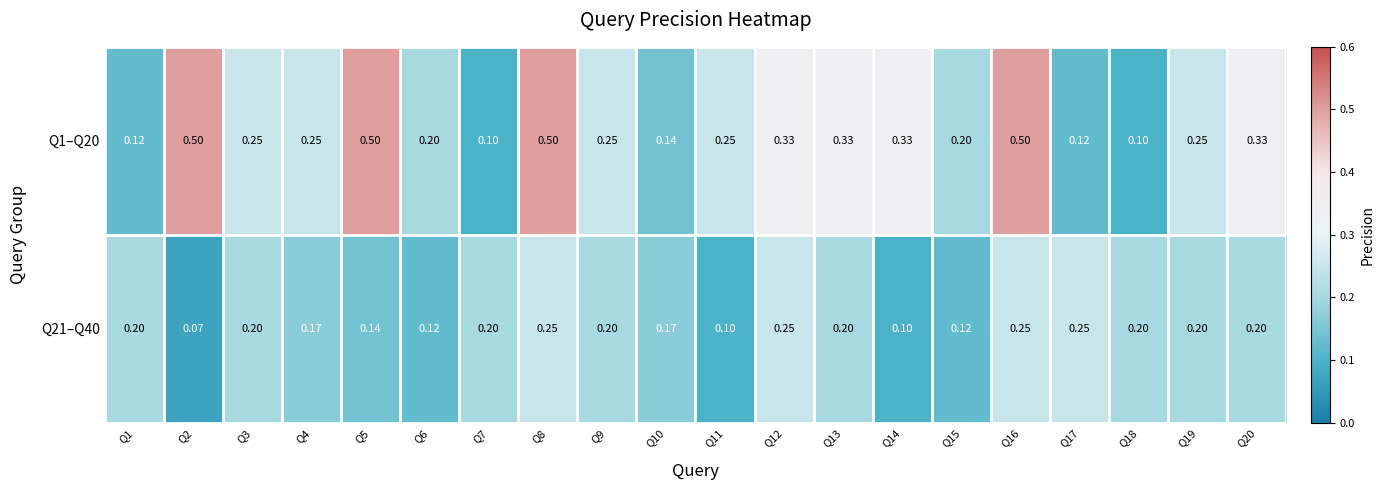

How many categories are shown in the chart?

20